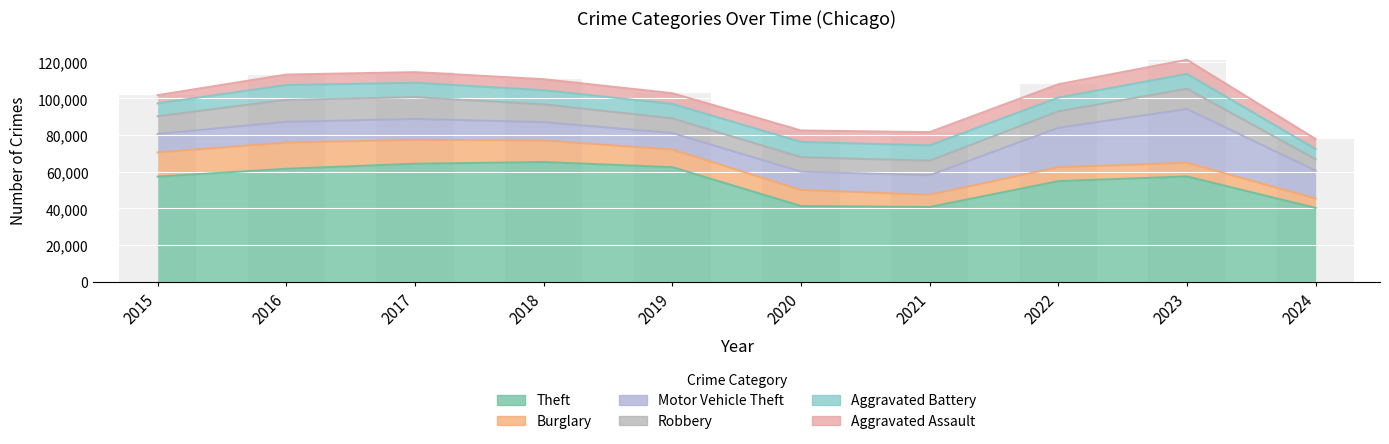

What is the value of the Motor Vehicle Theft bar at the 7th from the left?

10603